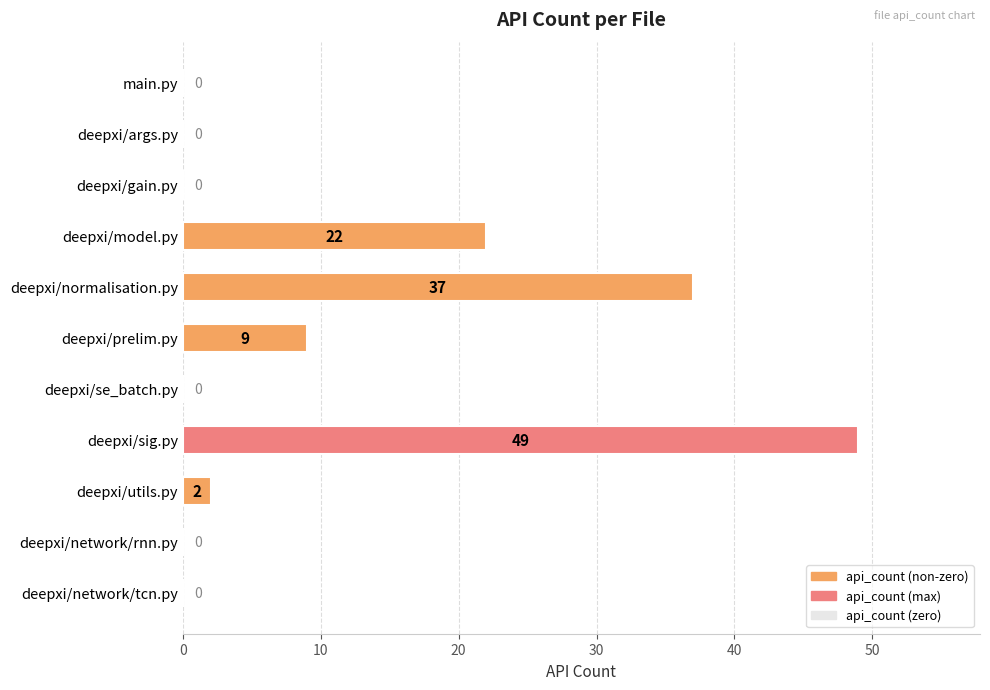

How many data points are above 0?

5